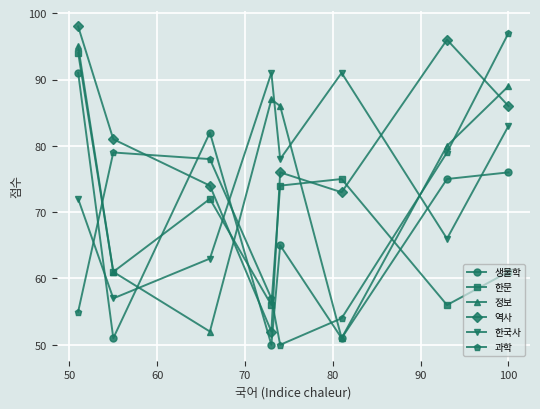

Which series ends up on top after the final intersection of 정보 and 역사?

정보